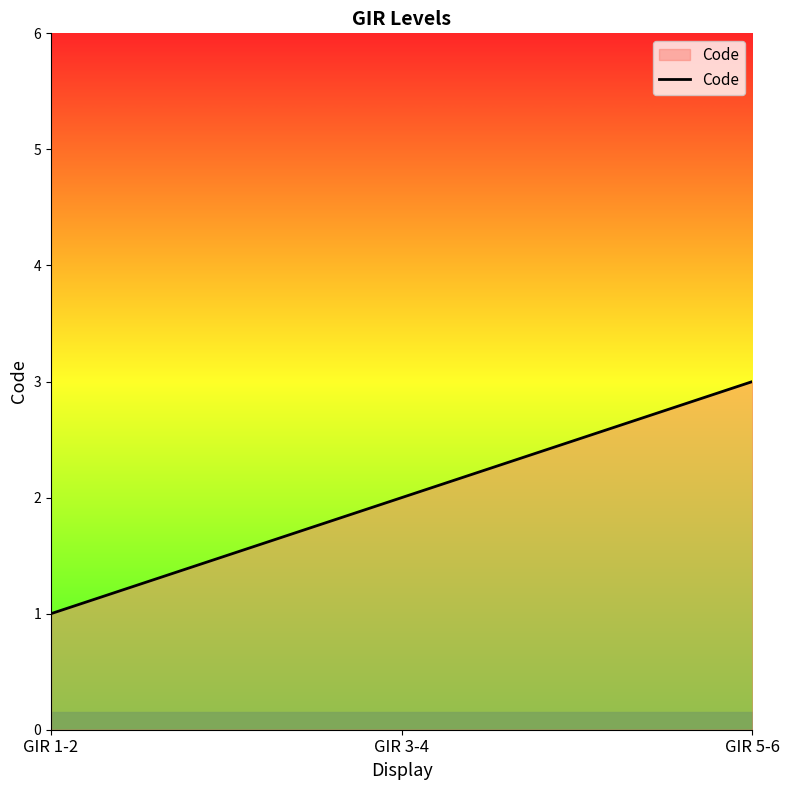

Does the chart display data point markers on the line(s)?

No